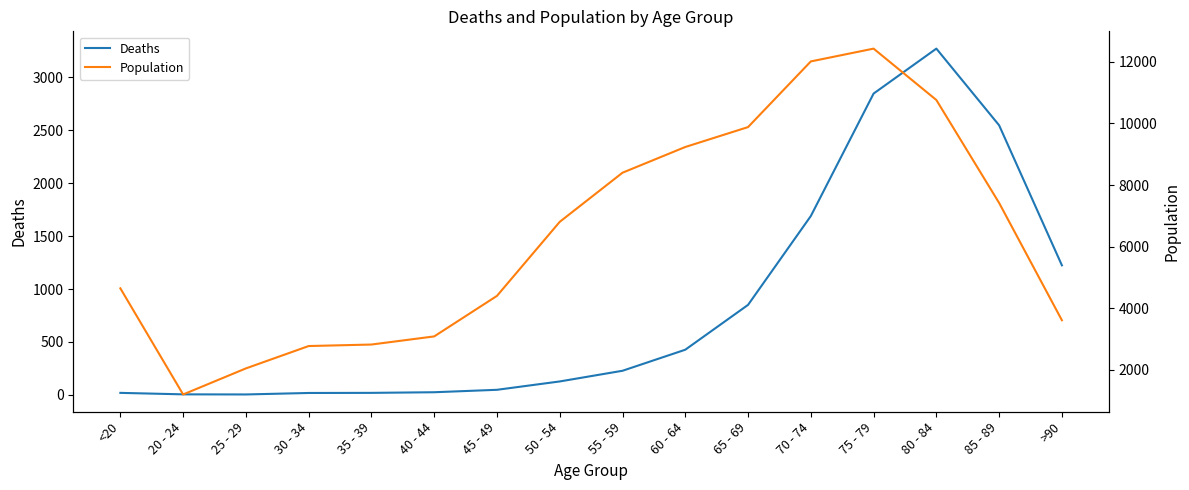

Rank the categories by Deaths value from lowest to highest.

25 - 29, 20 - 24, 30 - 34, <20, 35 - 39, 40 - 44, 45 - 49, 50 - 54, 55 - 59, 60 - 64, 65 - 69, >90, 70 - 74, 85 - 89, 75 - 79, 80 - 84